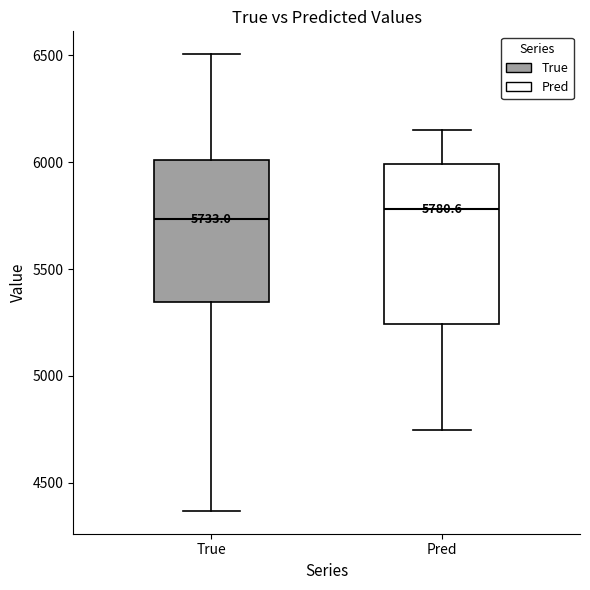

Which box is the tallest, from its lower edge to its upper edge?

Pred